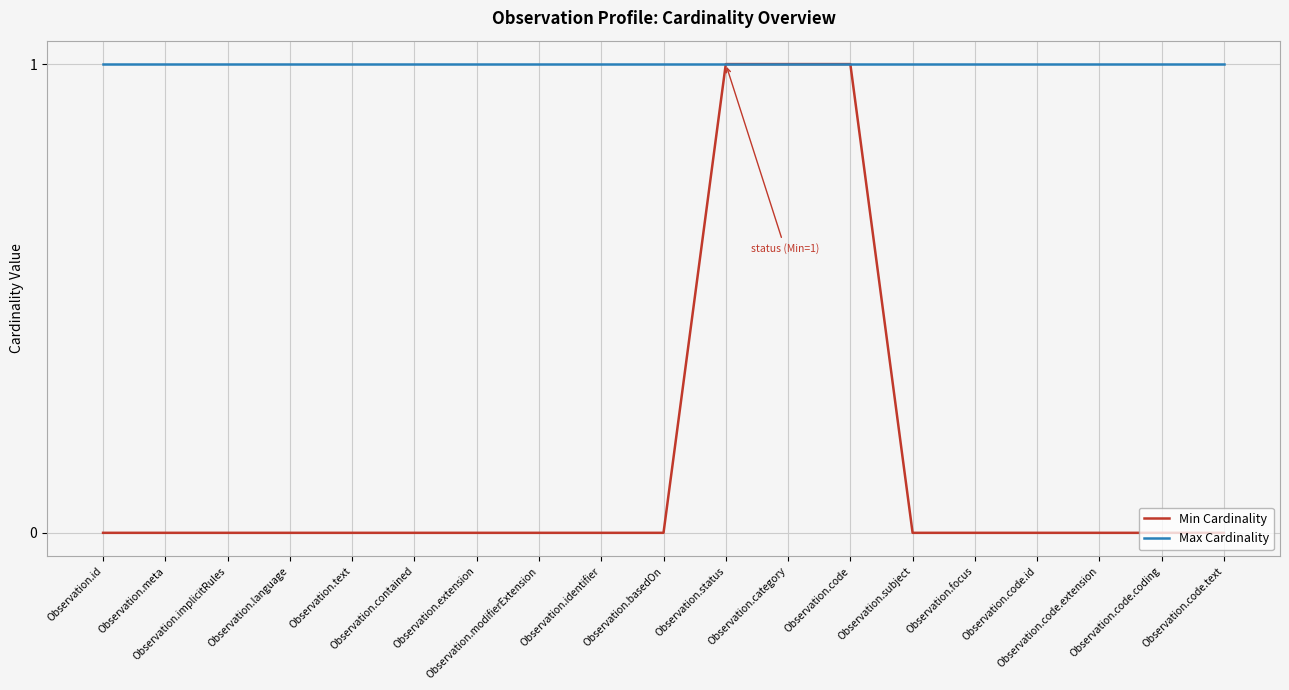

Which series has the largest total across all categories?

Max Cardinality